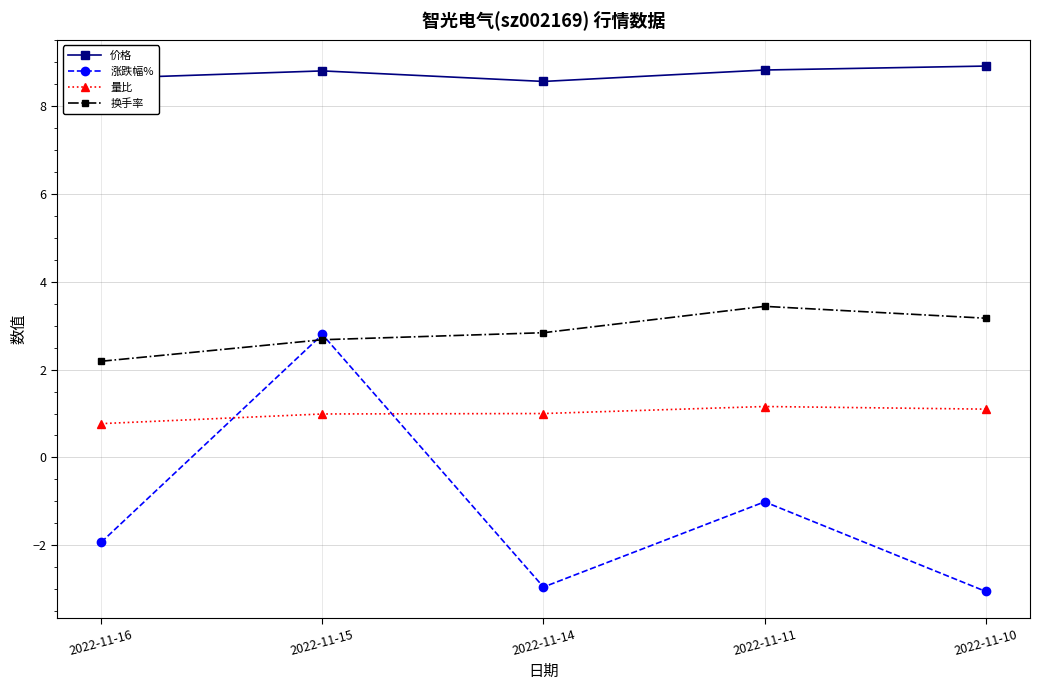

What is the smallest value displayed?

-3.0